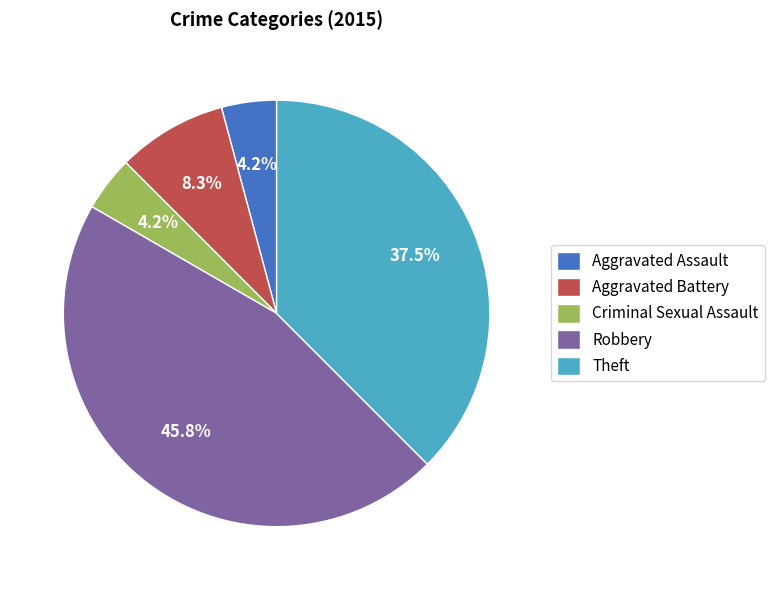

To the nearest percent, what percentage of the pie is Aggravated Assault?

4%